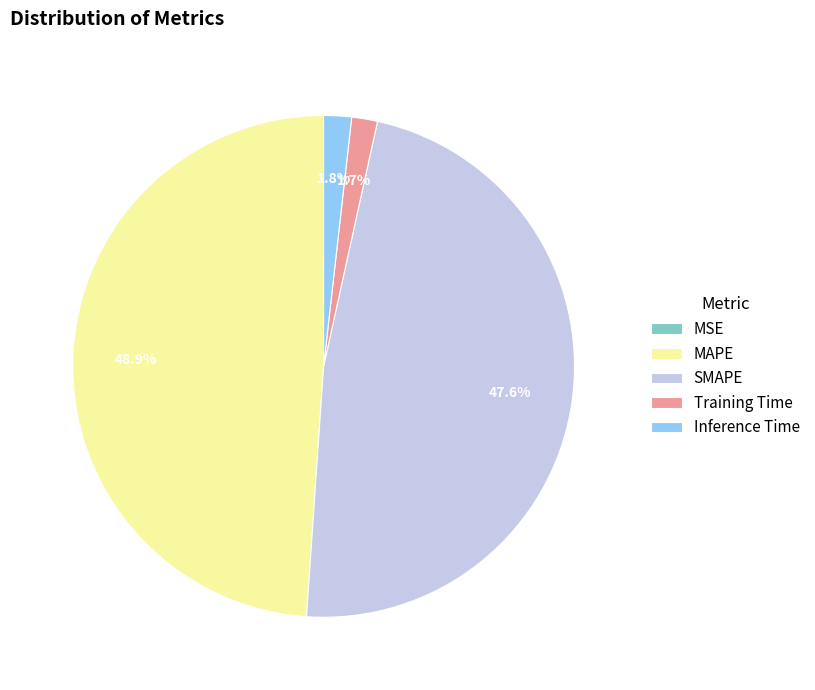

What is the largest slice in the pie chart?

MAPE